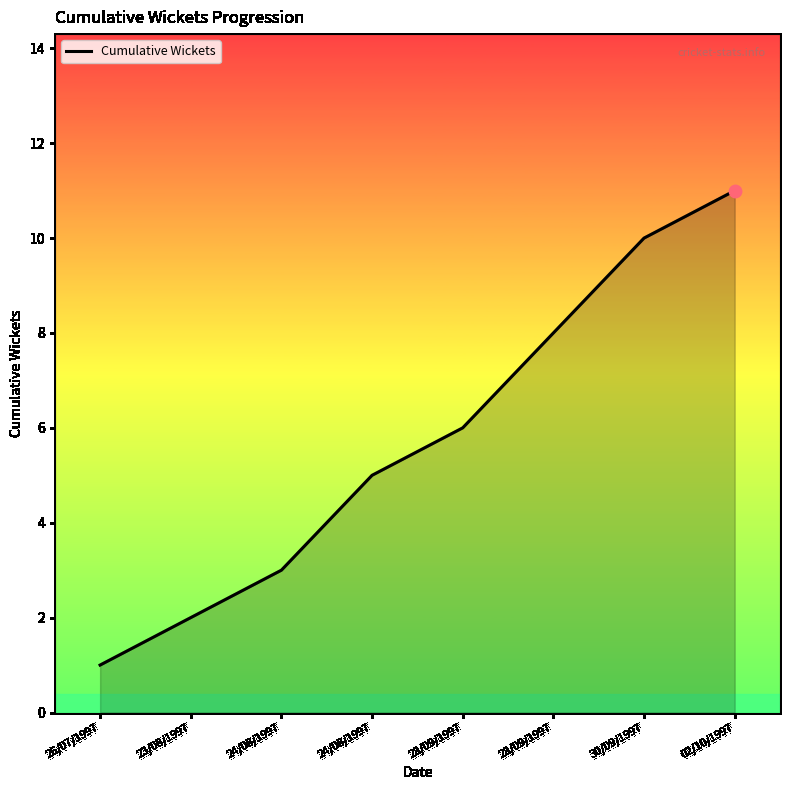

What is the change in value from 24/08/1997 to 30/09/1997?

+7